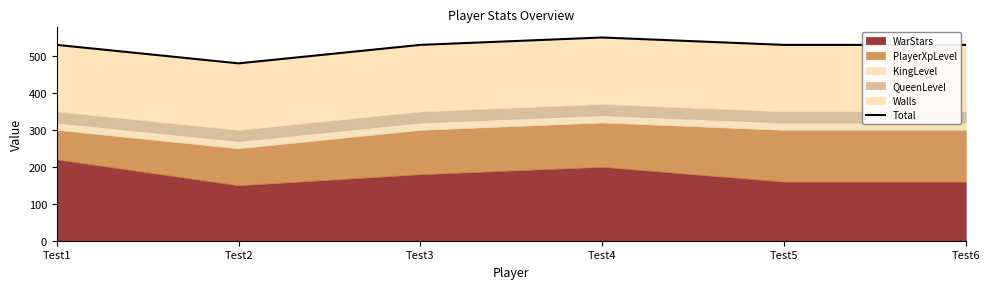

True or false: there are more than 0 points higher than both neighbors.

True